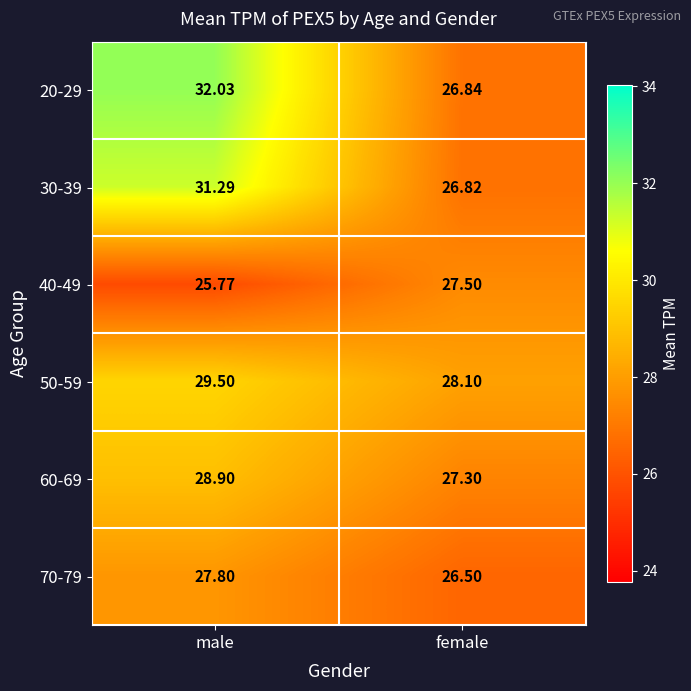

Rank the series by their maximum value, from highest to lowest.

20-29, 30-39, 50-59, 60-69, 70-79, 40-49